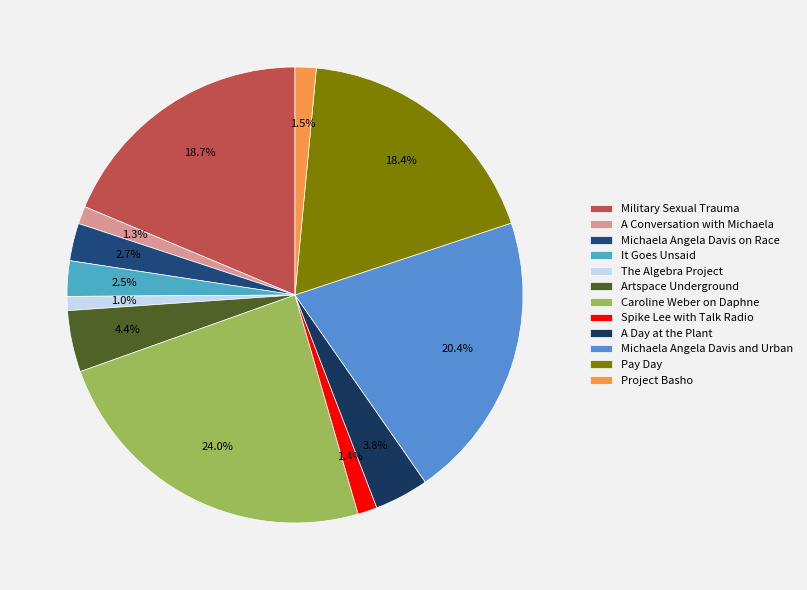

To the nearest percent, what portion does A Day at the Plant represent?

4%